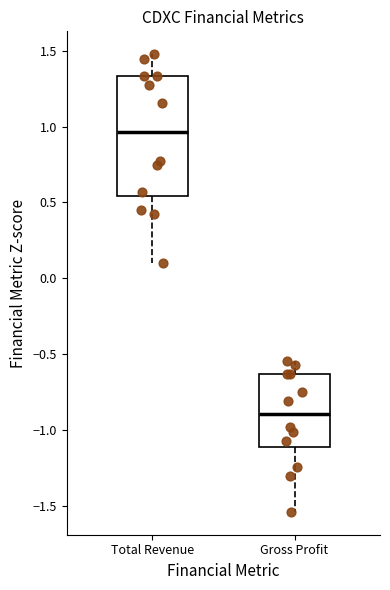

Reading left to right, read every box against the y-axis: the position of its median line, the range the box covers, and the ends of its whiskers. The values are not printed on the chart, so give them approximately, as read against the axis.

Total Revenue: median 0.95, box 0.55 to 1.35, whiskers 0.10 to 1.50
Gross Profit: median -0.90, box -1.10 to -0.65, whiskers -1.55 to -0.55